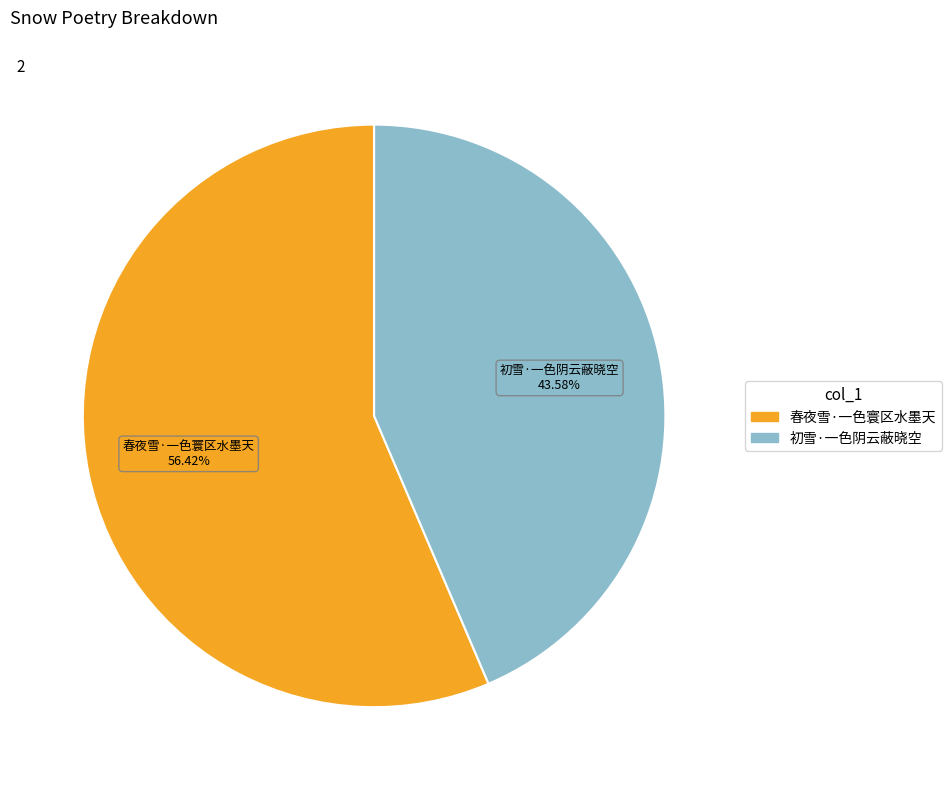

Which category has the smallest portion of the pie?

初雪·一色阴云蔽晓空